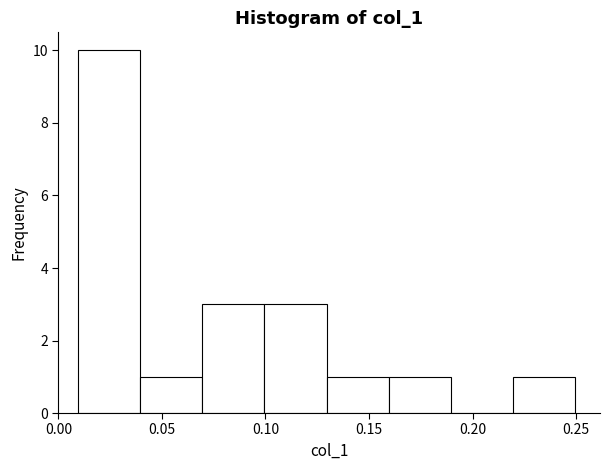

Reading left to right, list every bar in this chart as the range it spans on the x-axis followed by its height. Neither the bar edges nor the heights are printed on the chart, so give them approximately, as read against the axes.

0.01 to 0.04: 10
0.04 to 0.07: 1
0.07 to 0.10: 3
0.10 to 0.13: 3
0.13 to 0.16: 1
0.16 to 0.19: 1
0.19 to 0.22: 0
0.22 to 0.25: 1